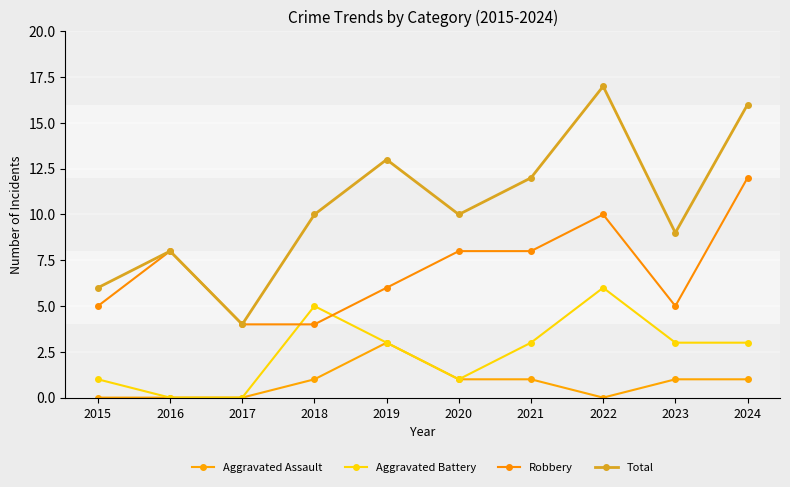

Which category has the highest value across all series?

2022